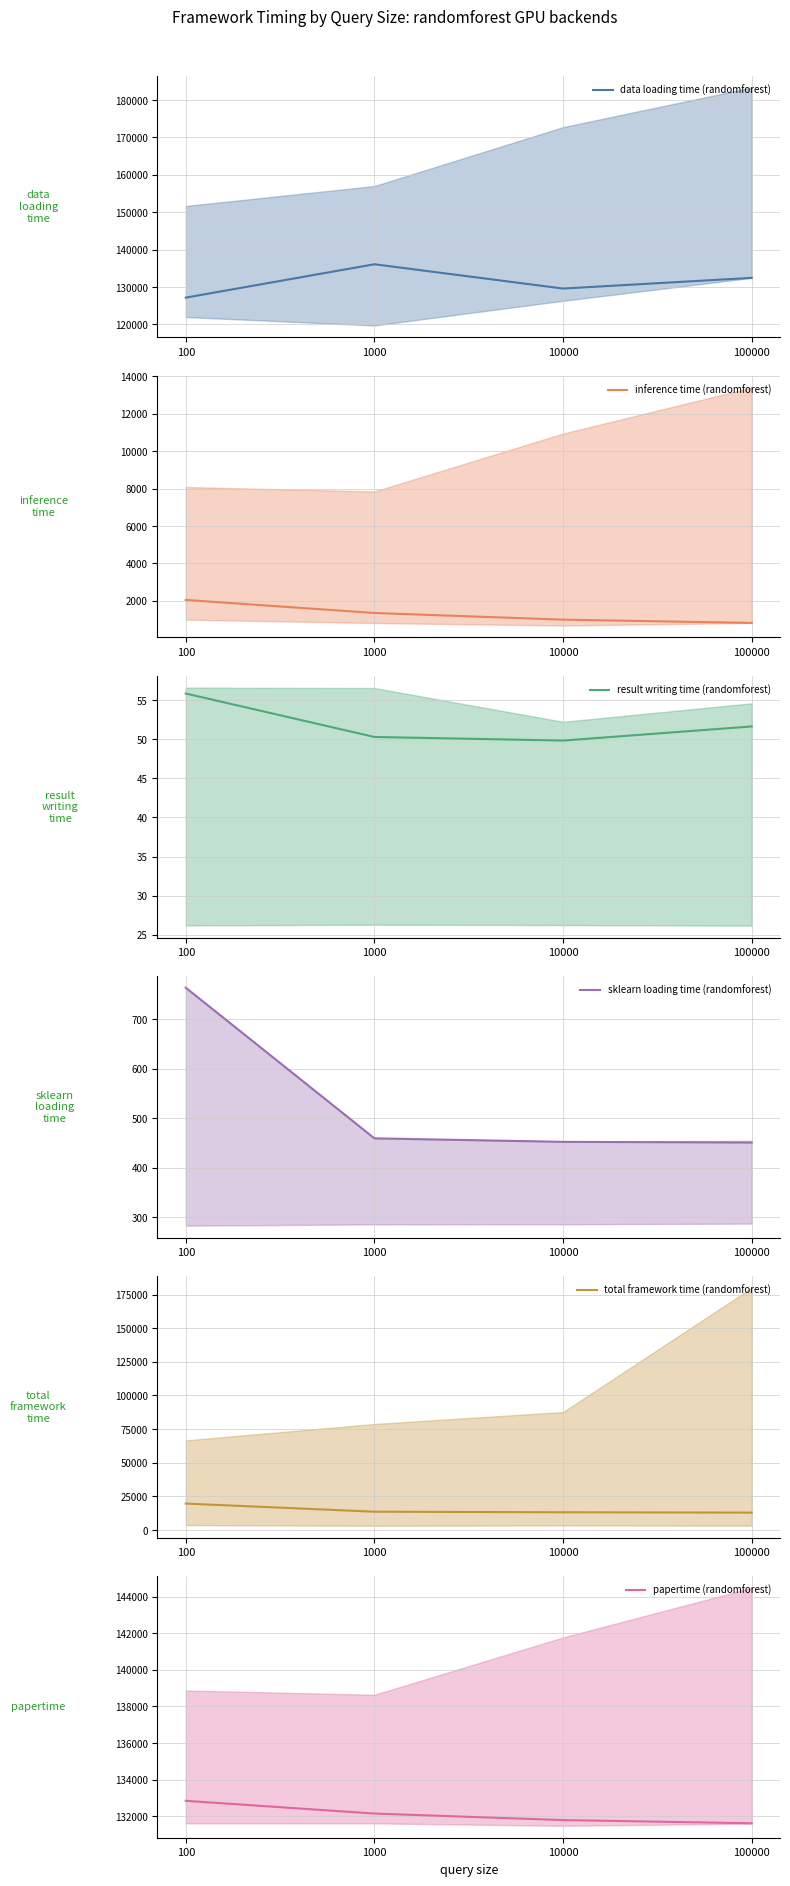

True or false: inference time (randomforest) and sklearn loading time (randomforest) intersect in this chart.

False